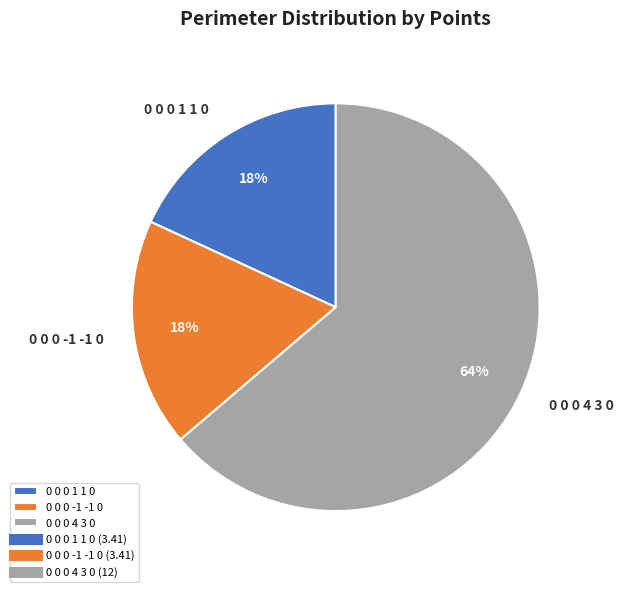

Which slice is the largest?

0 0 0 4 3 0